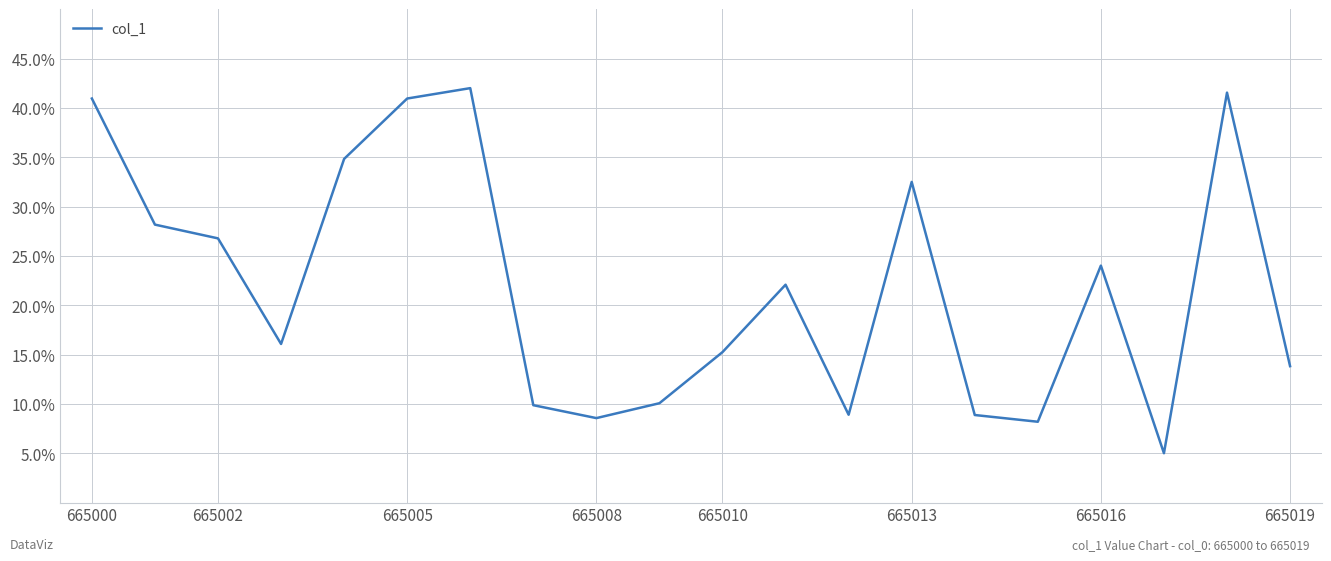

What is the difference between the maximum and minimum values?

37.0